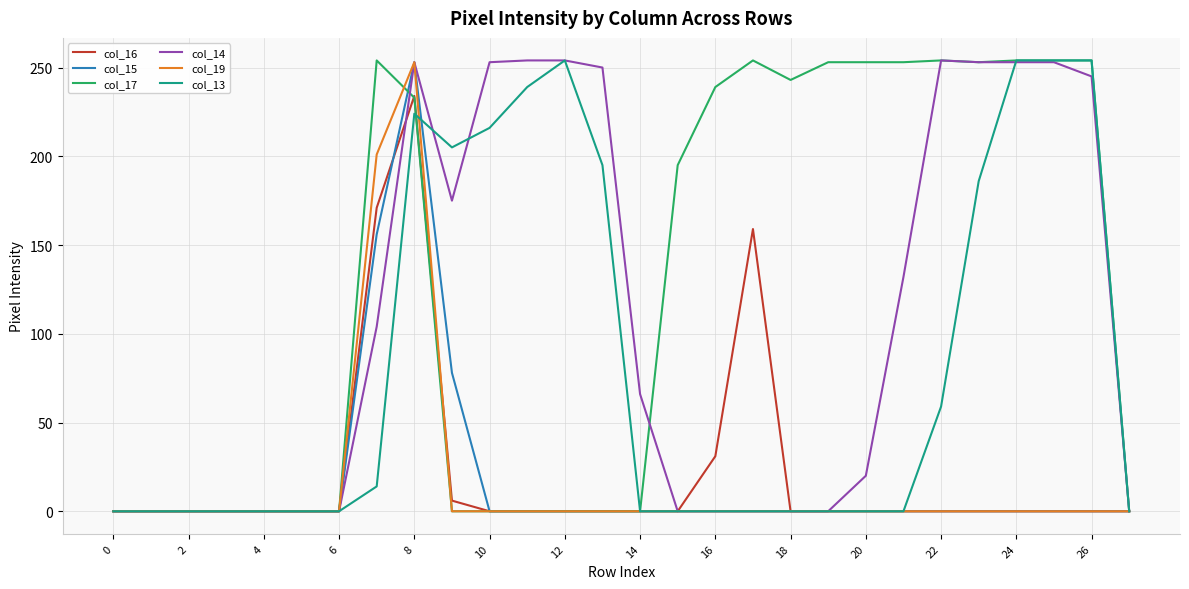

Which series has the largest total across all categories?

col_17